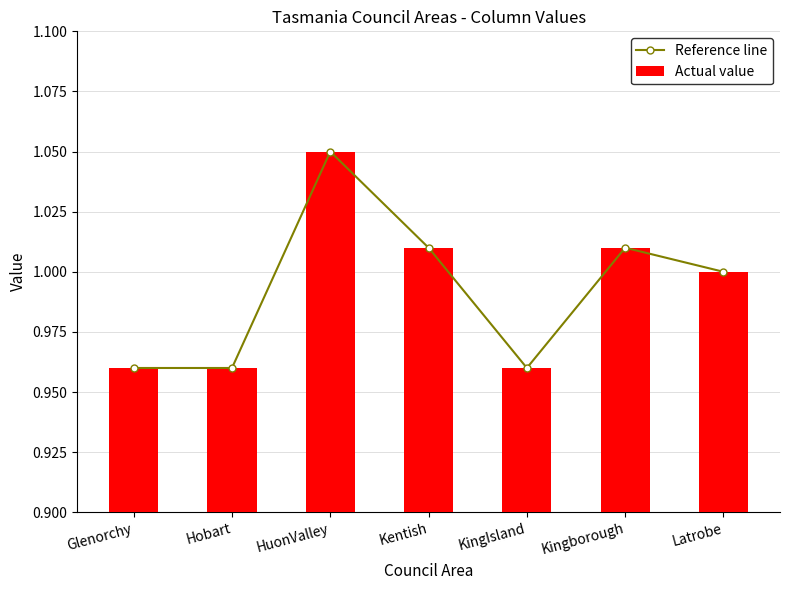

What position from the right is Kingborough?

2